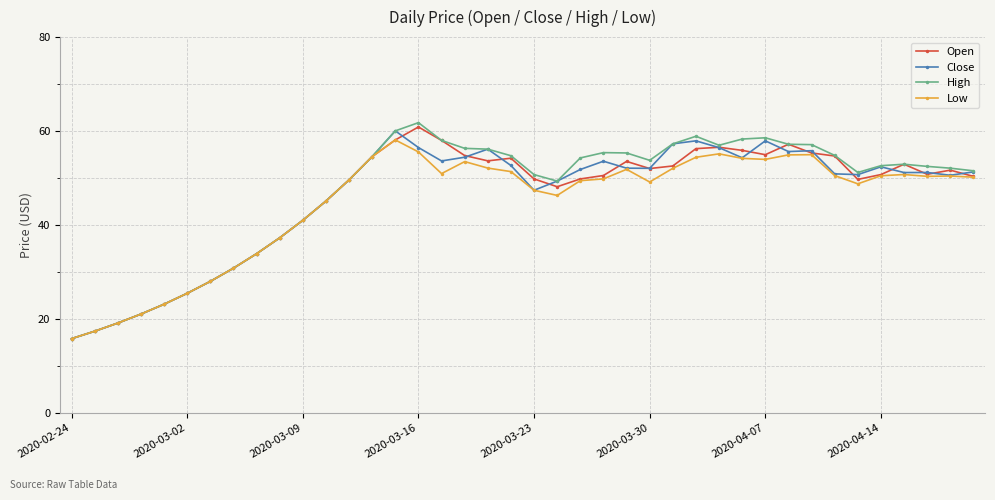

What is the value of the Close point at the 4th from the left?

21.0